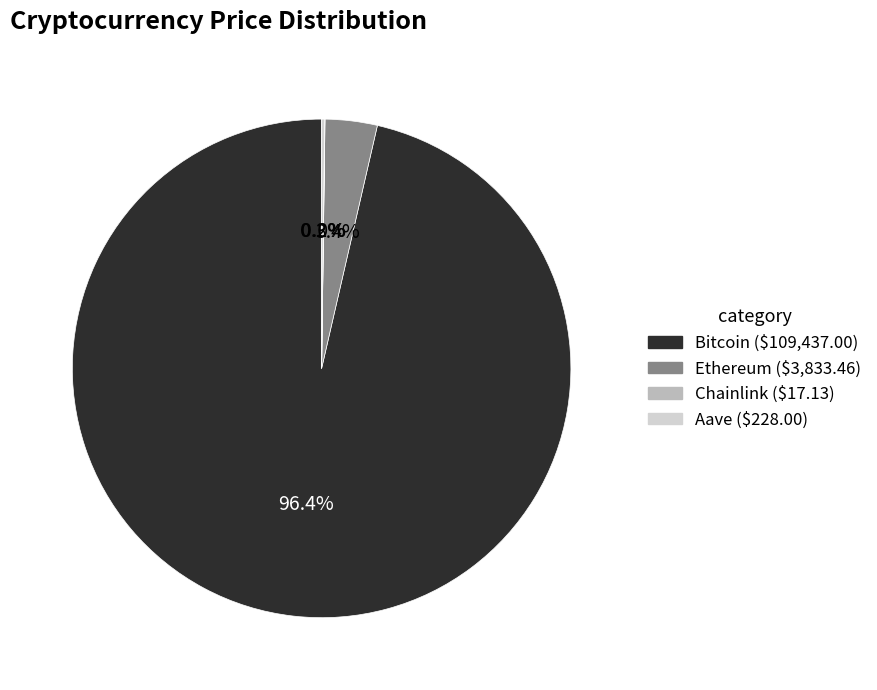

Between Ethereum and Bitcoin, which is larger?

Bitcoin